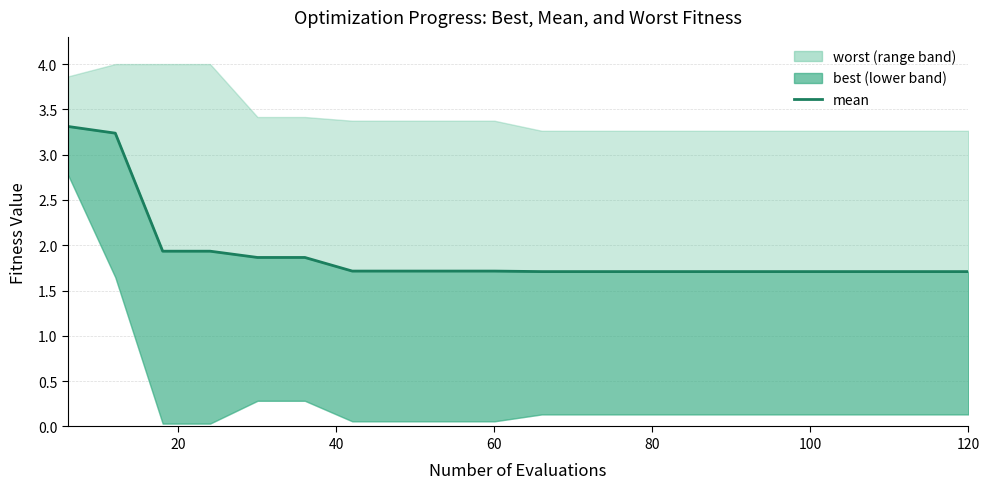

Reading left to right, what are all the values shown in this chart?

3.3	3.2	1.9	1.9	1.9	1.9	1.7	1.7	1.7	1.7	1.7	1.7	1.7	1.7	1.7	1.7	1.7	1.7	1.7	1.7